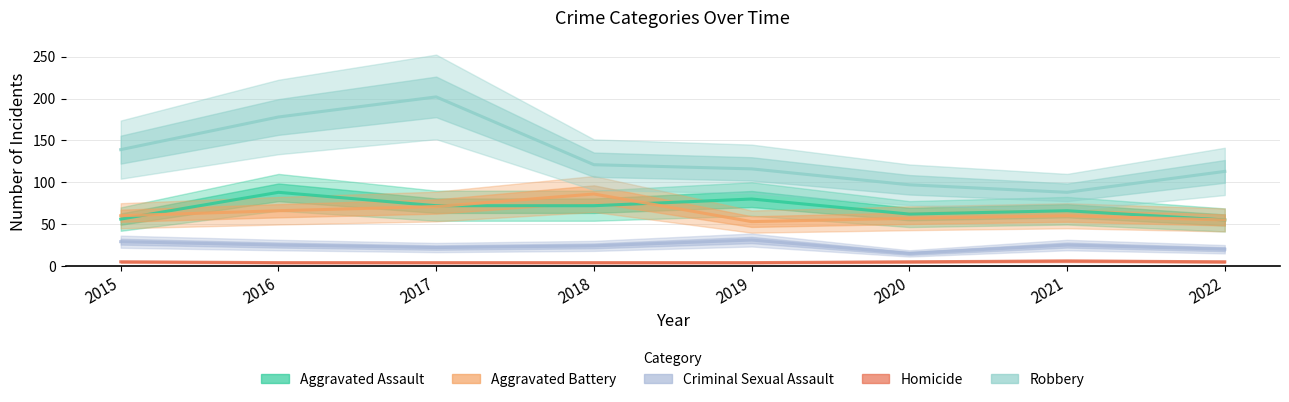

List the series in order of their peak value, highest first.

Robbery, Aggravated Assault, Aggravated Battery, Criminal Sexual Assault, Homicide